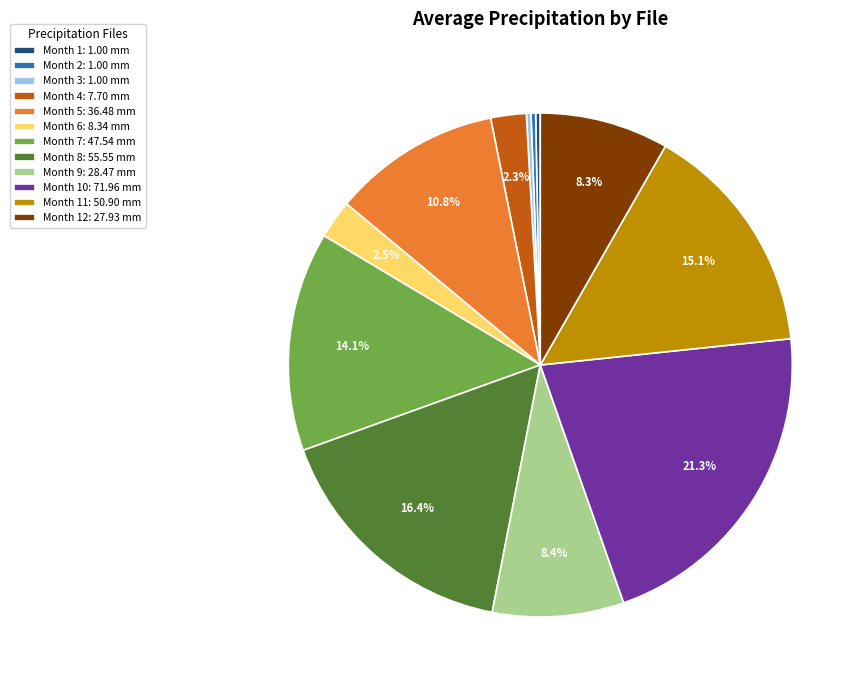

Is the sum of Month 11: 50.90 mm and Month 2: 1.00 mm greater than half?

No